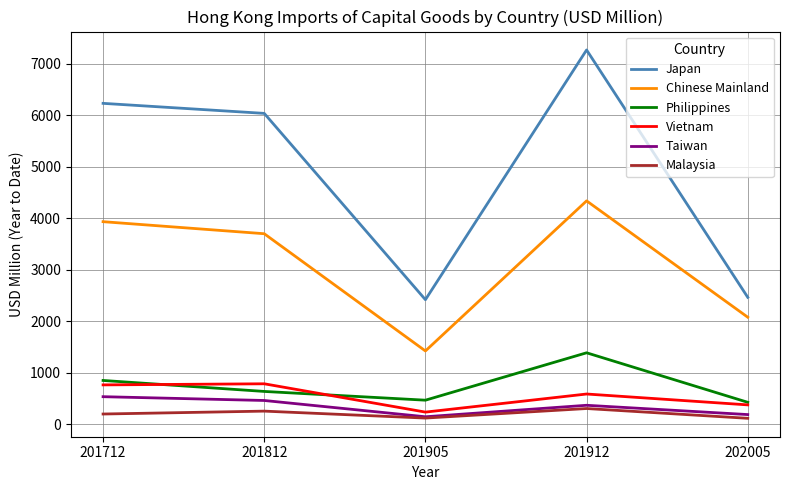

The Chinese Mainland series shows 1419.2 at 201905. True or false?

True